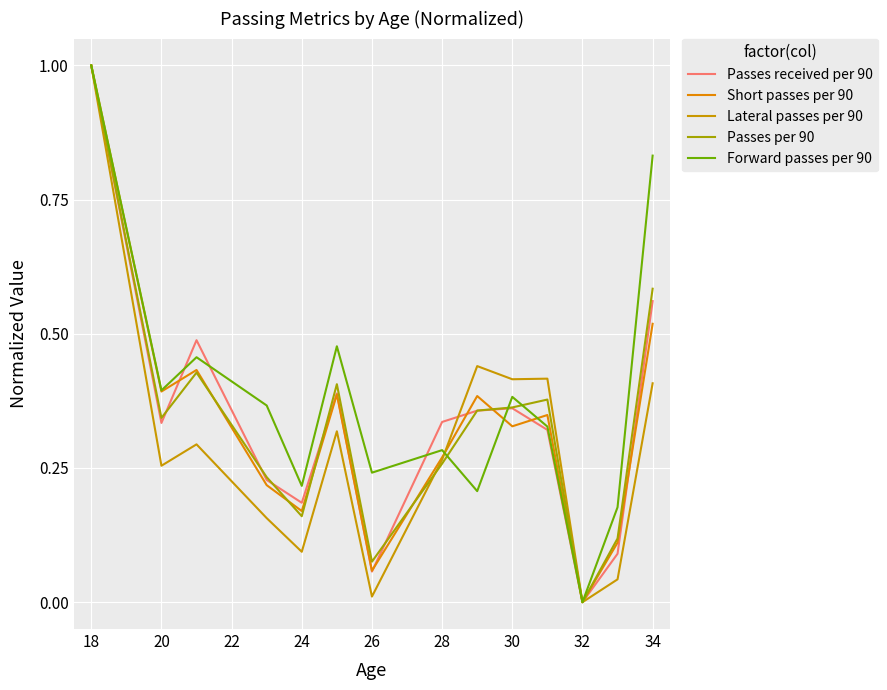

Rank the series by their maximum value, from highest to lowest.

Passes received per 90, Short passes per 90, Lateral passes per 90, Passes per 90, Forward passes per 90